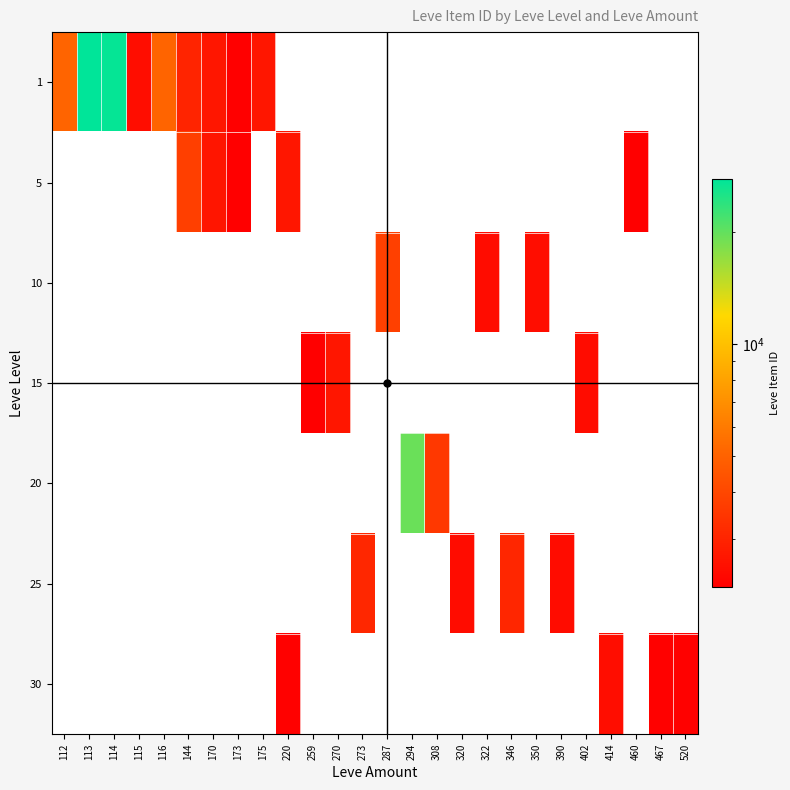

At which category is the sum across all series the highest?

113